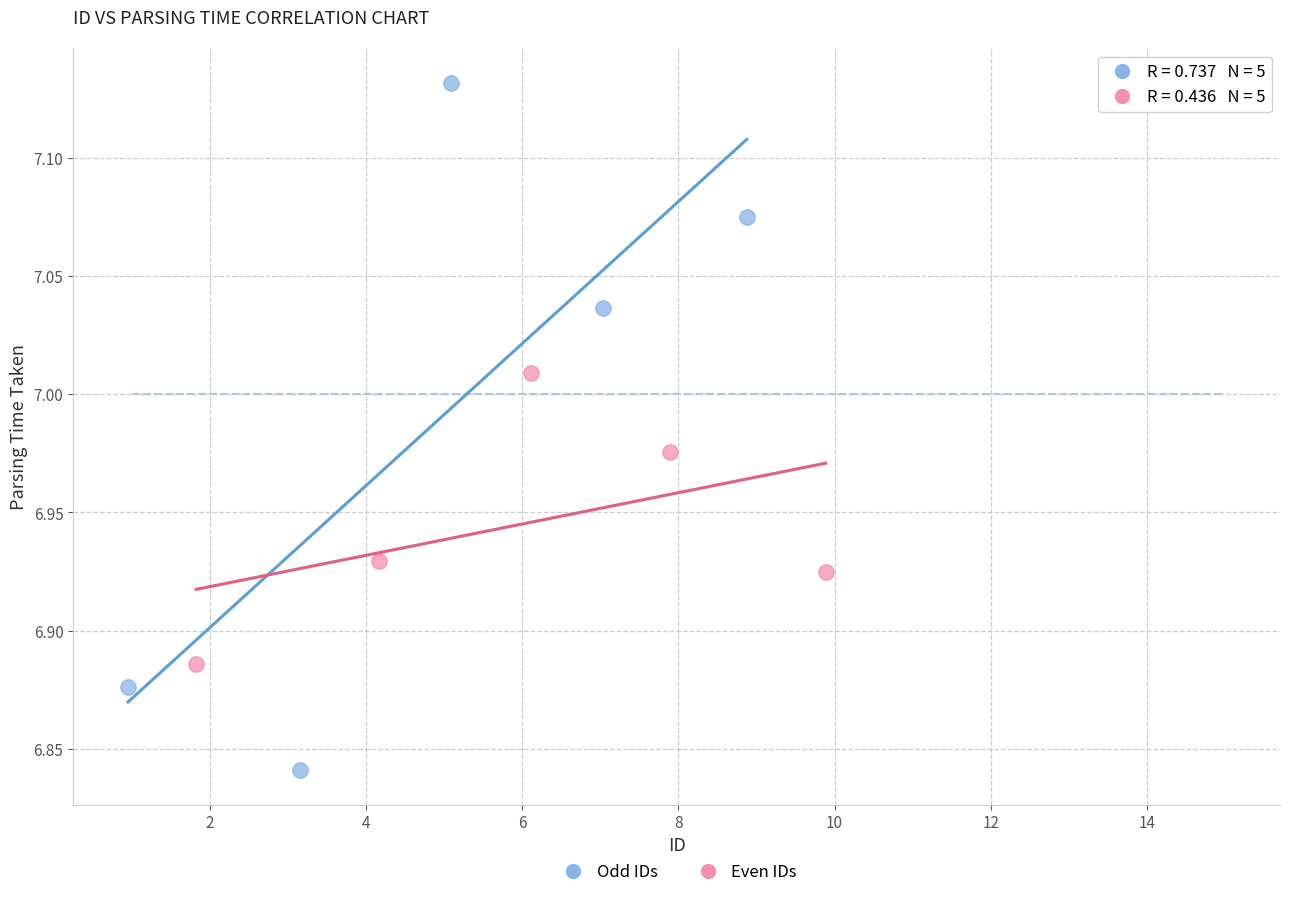

Which series reaches the minimum Y coordinate?

Odd IDs